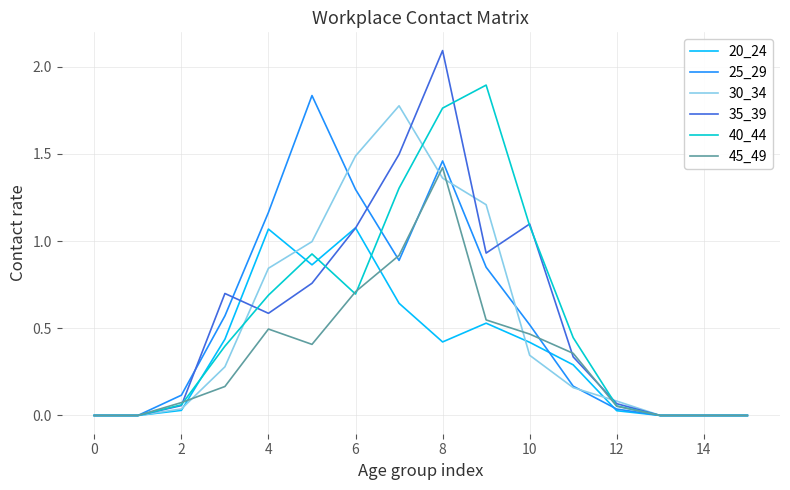

What is the greatest value displayed?

2.1